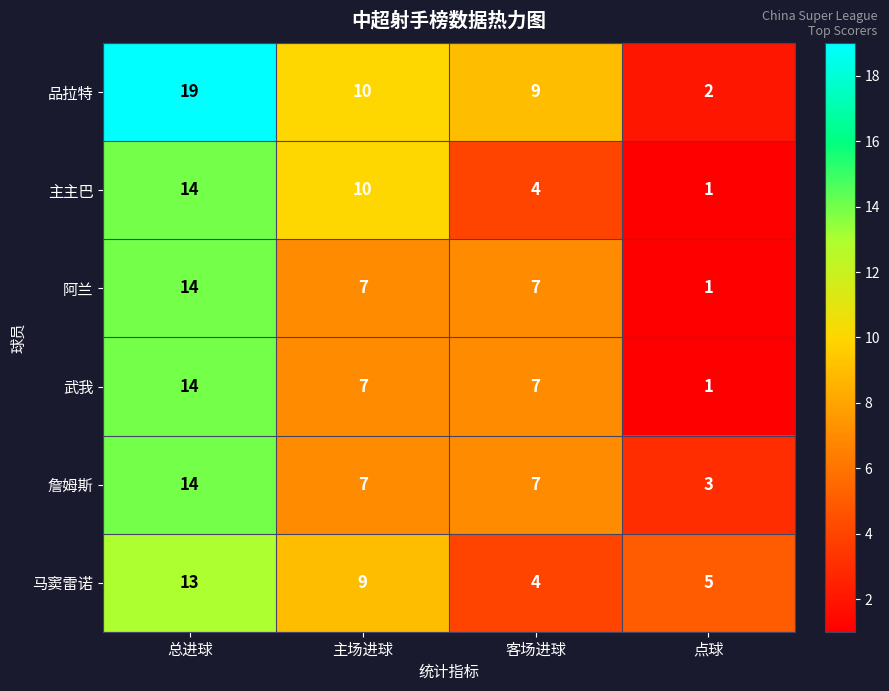

Which series has the largest range (max minus min)?

品拉特